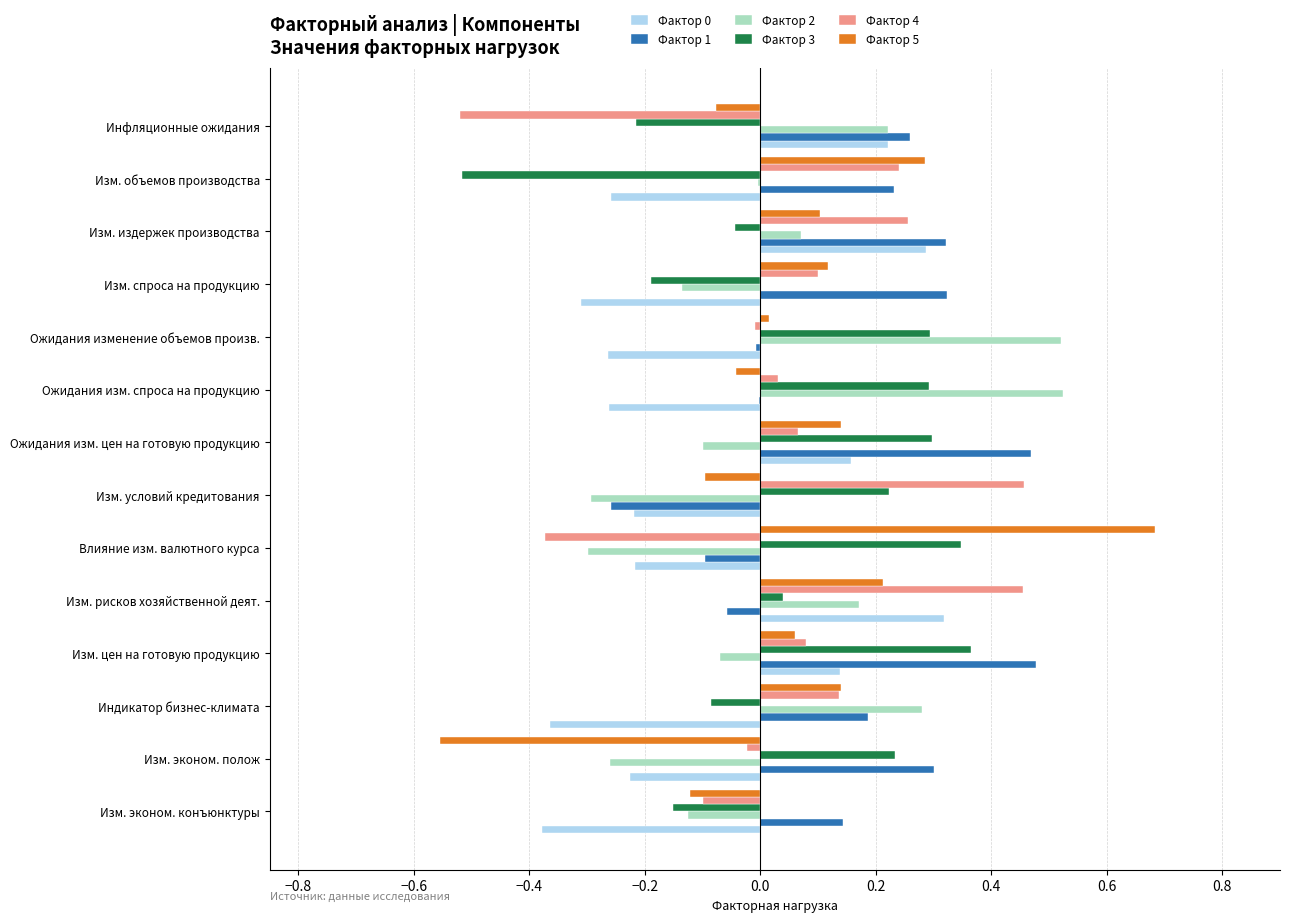

True or false: Фактор 5 has a value of -0.0 at Инфляционные ожидания.

False